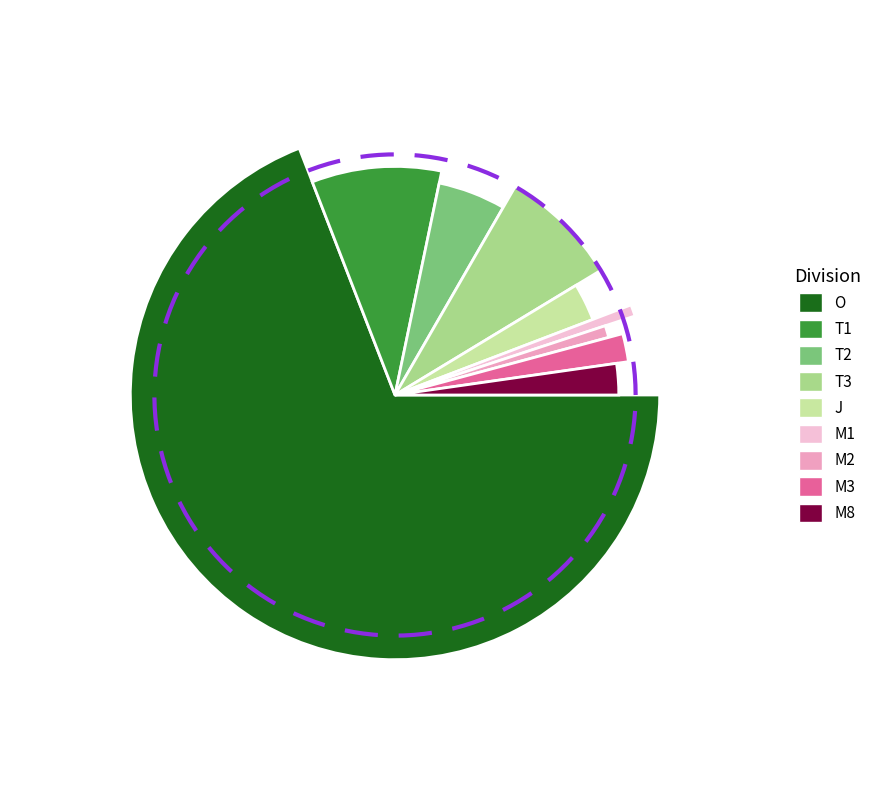

To the nearest percent, what is the difference between the largest and smallest slice percentages?

68%